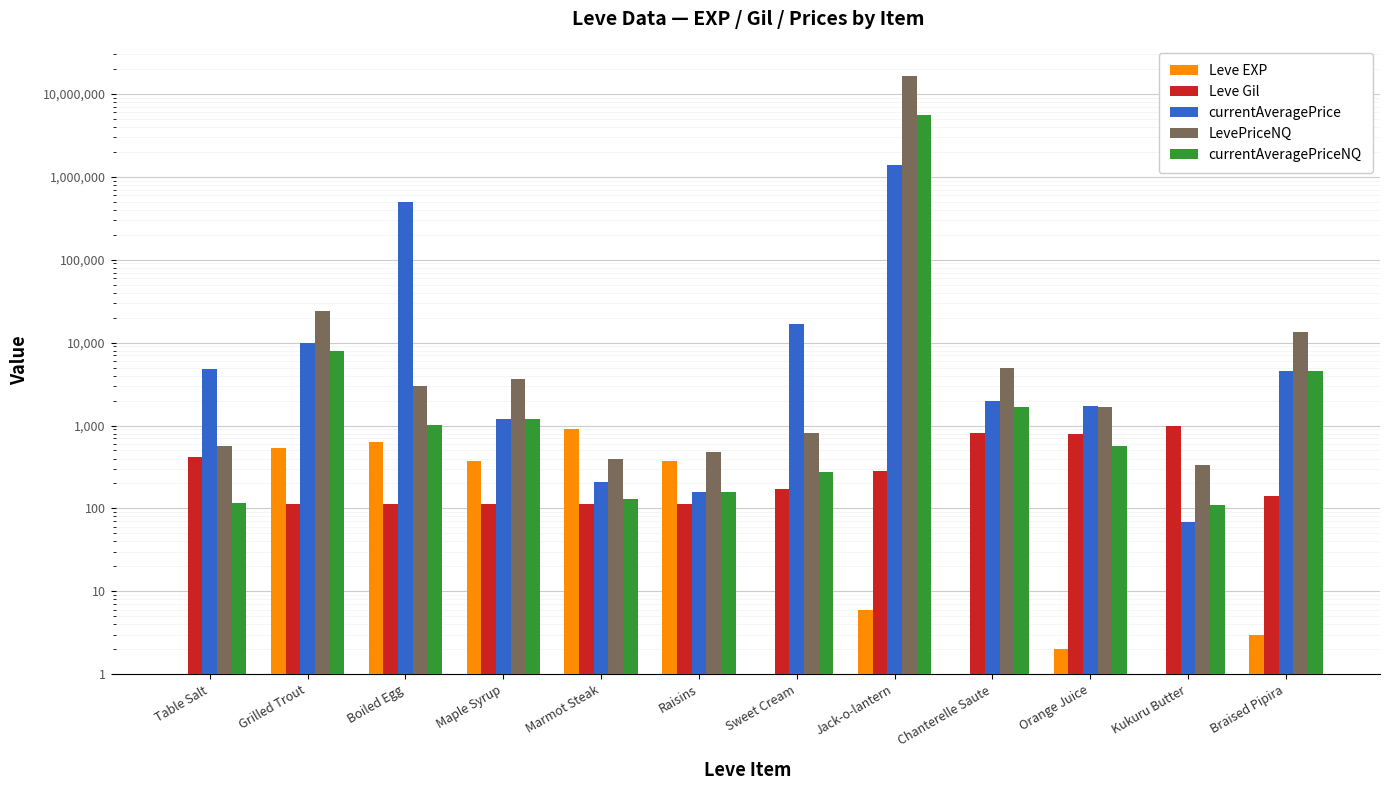

List the series in order of their peak value, lowest first.

Leve EXP, Leve Gil, currentAveragePrice, currentAveragePriceNQ, LevePriceNQ